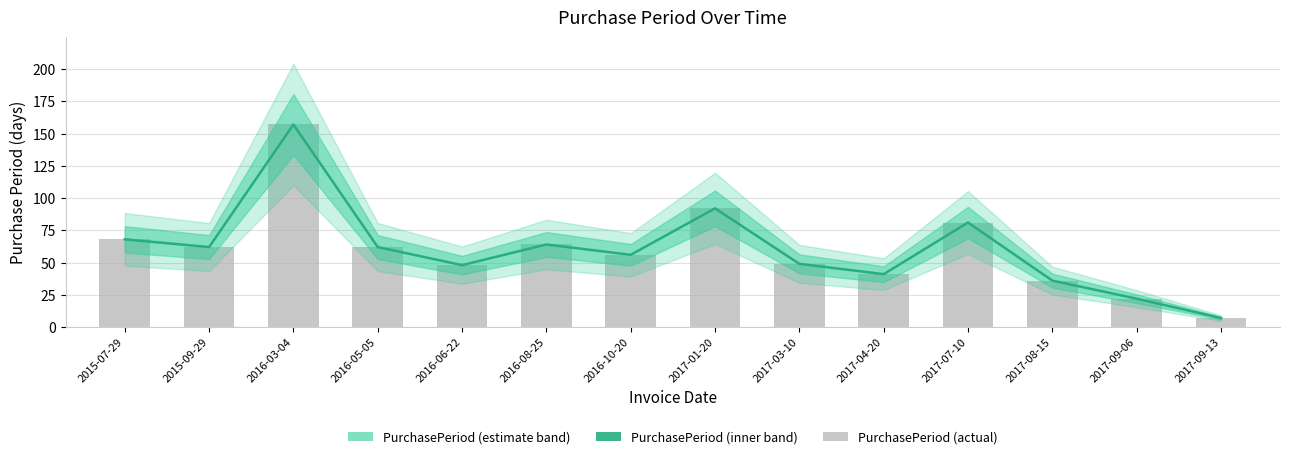

Rank the categories by value from highest to lowest.

2016-03-04, 2017-01-20, 2017-07-10, 2015-07-29, 2016-08-25, 2015-09-29, 2016-05-05, 2016-10-20, 2017-03-10, 2016-06-22, 2017-04-20, 2017-08-15, 2017-09-06, 2017-09-13